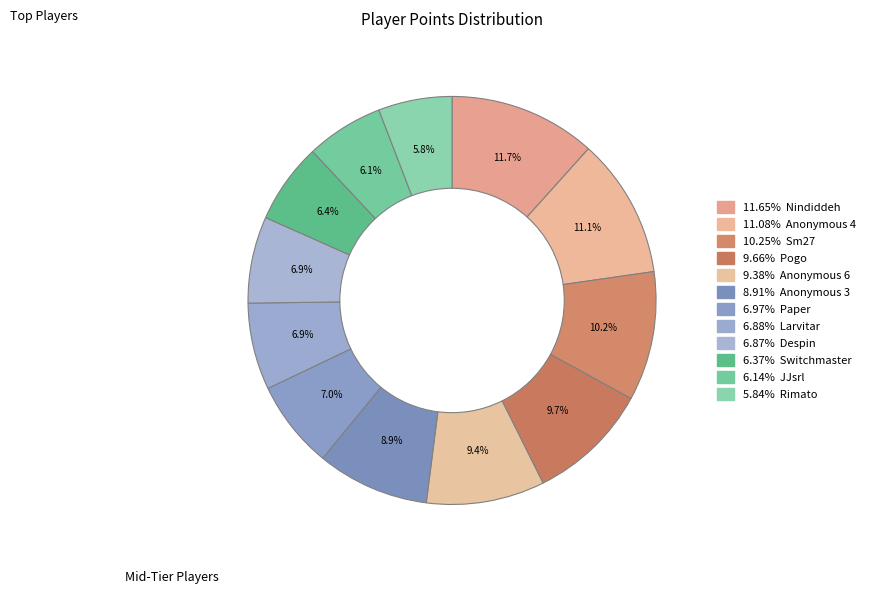

To the nearest percent, what is the average slice percentage?

8%